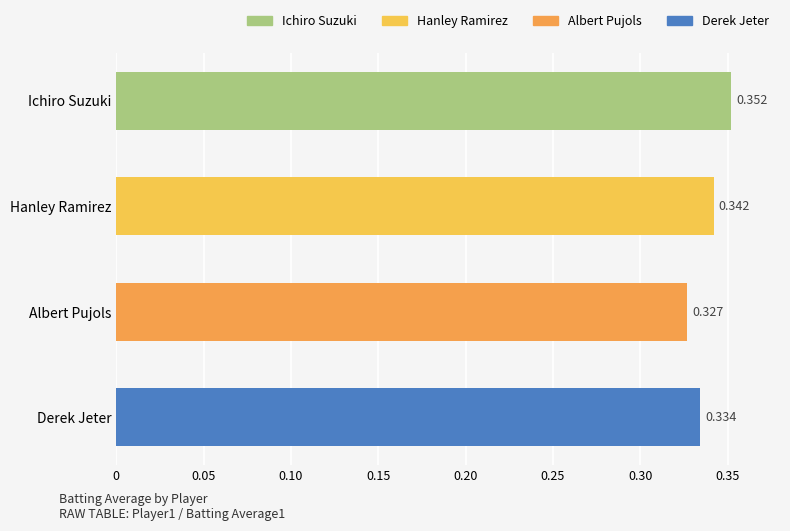

Reading left to right, transcribe all the data shown in this chart.

0.4	0.3	0.3	0.3